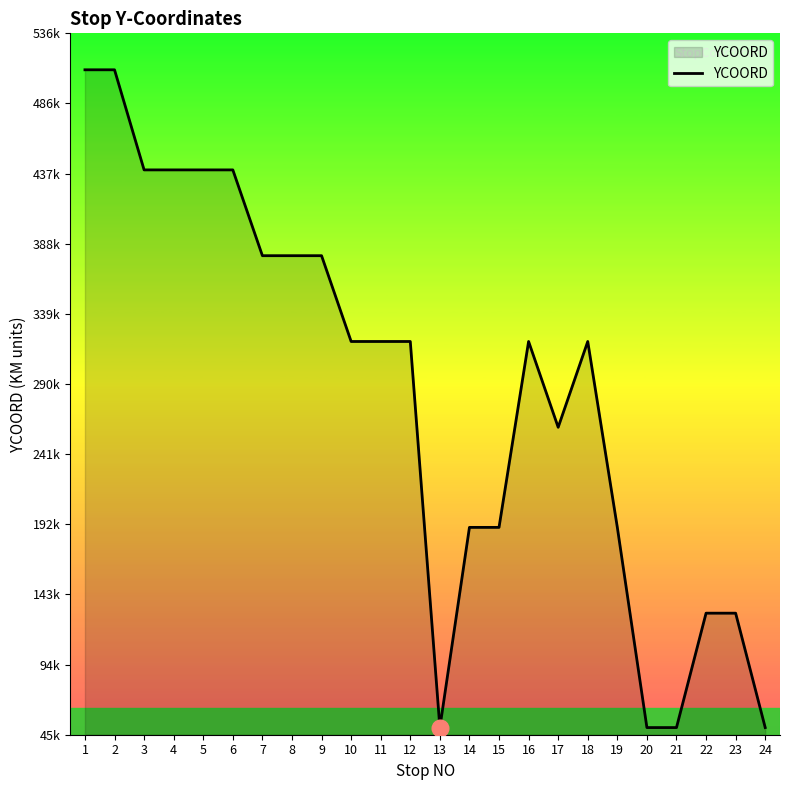

Does the chart have visible grid lines?

No